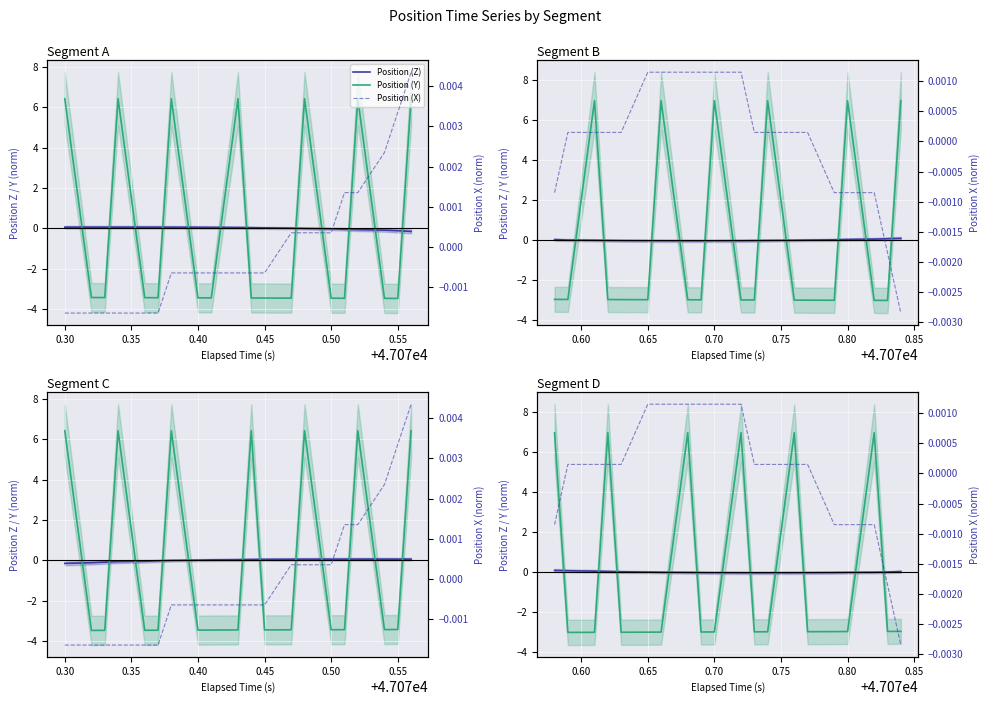

The Position (Z) series shows 0.0 at 0.45. True or false?

False